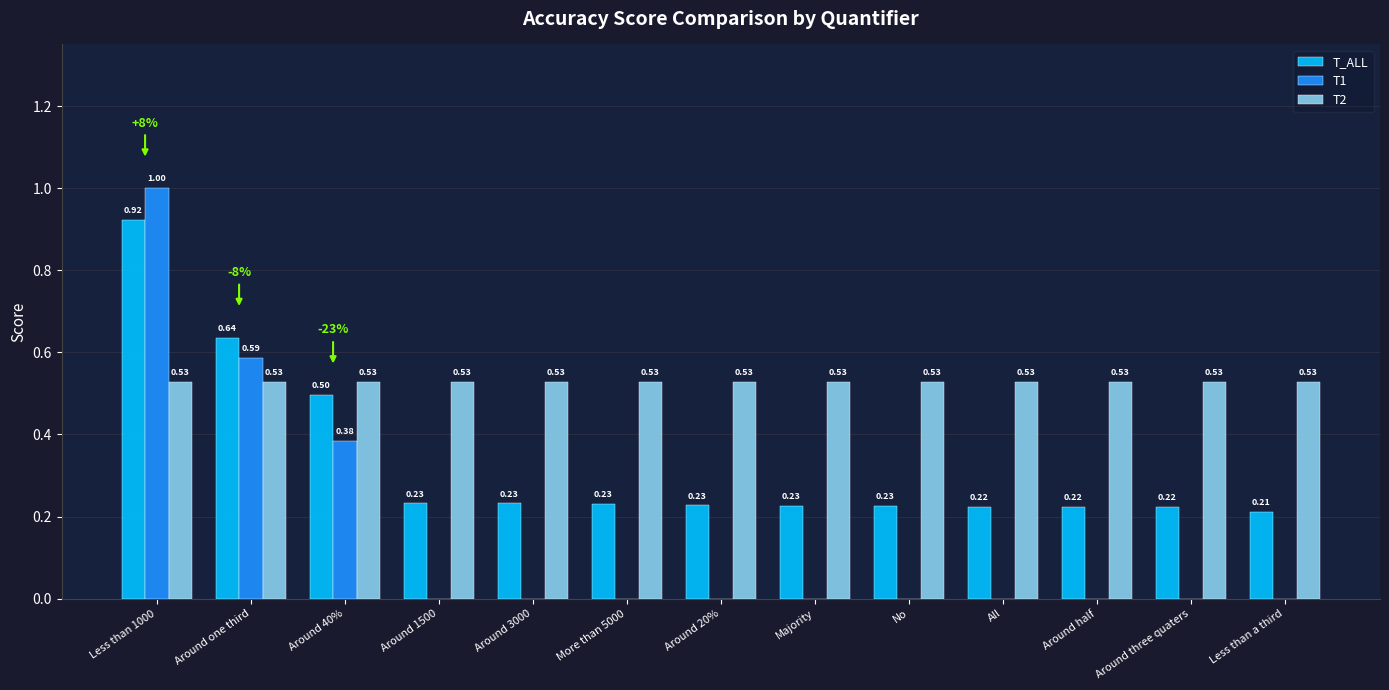

What is the spread (max minus min) of values at Around 1500?

0.5